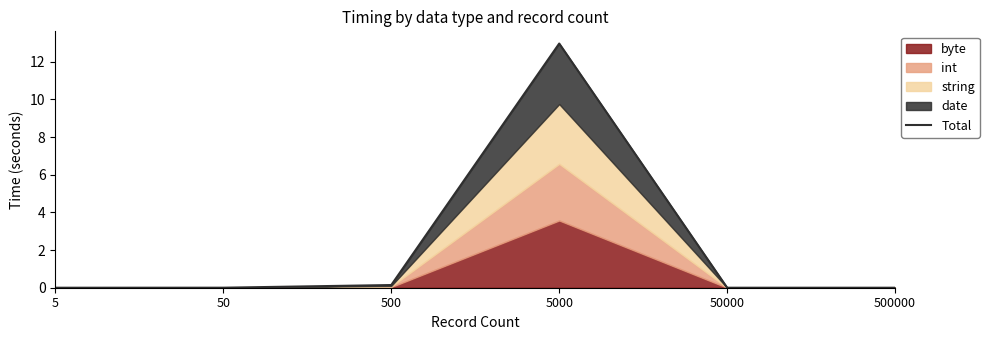

How many data points are above 0?

4